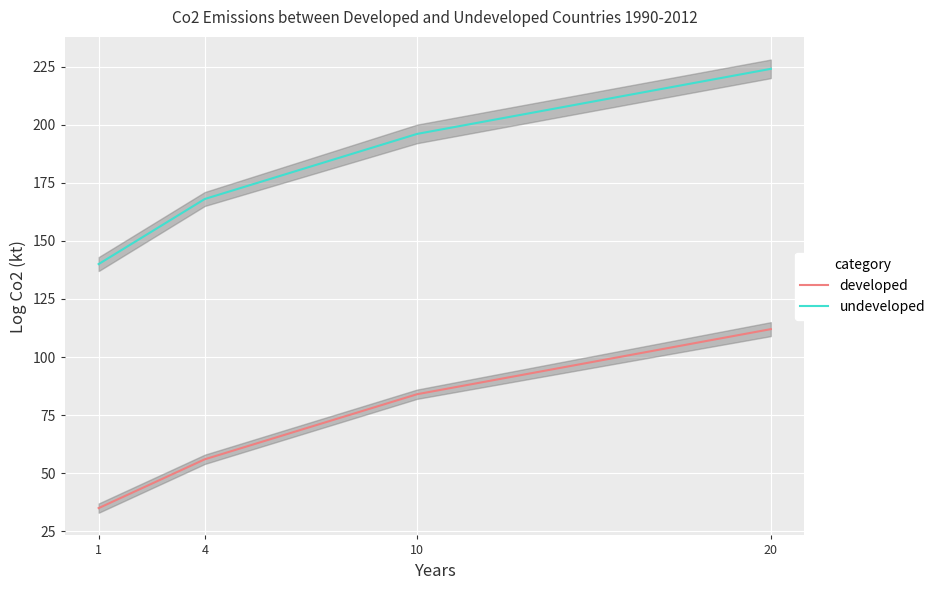

Reading left to right, extract all data points from this chart.

developed: 35	56	84	112
undeveloped: 140	168	196	224